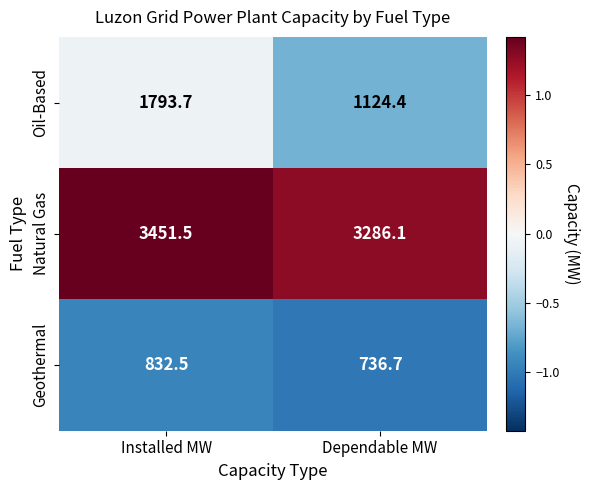

At Installed MW, list the series in order from smallest to largest.

Geothermal, Oil-Based, Natural Gas